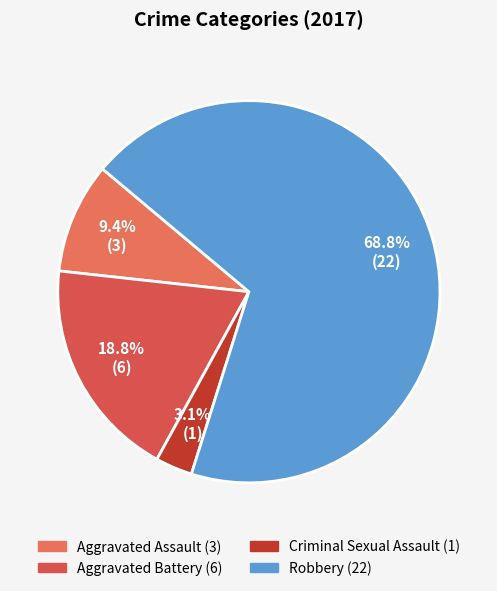

Count the number of slices in the pie.

4